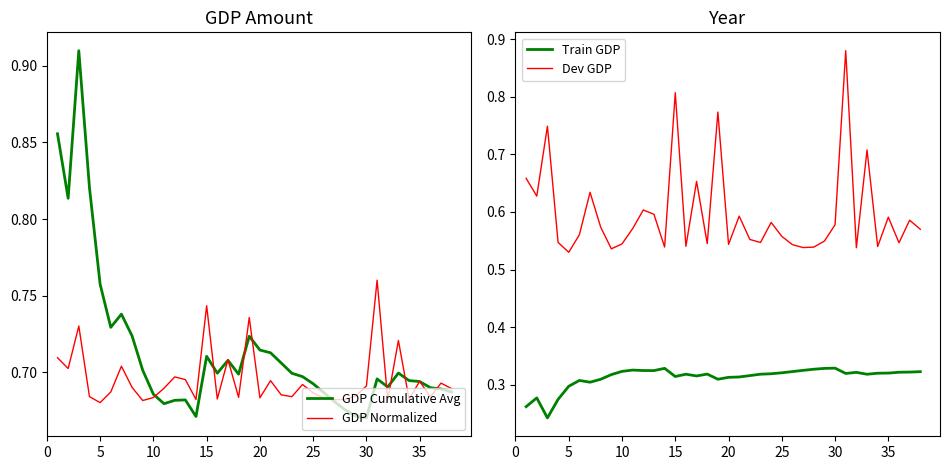

True or false: Dev GDP and Train GDP intersect in this chart.

False